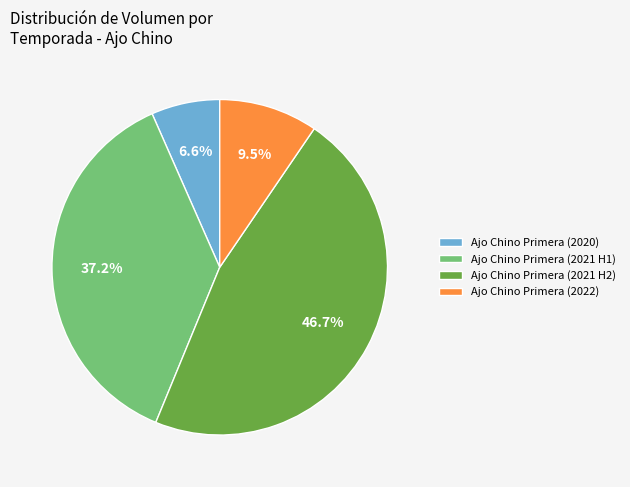

How much of the chart is everything except Ajo Chino Primera (2020)?

93.4%